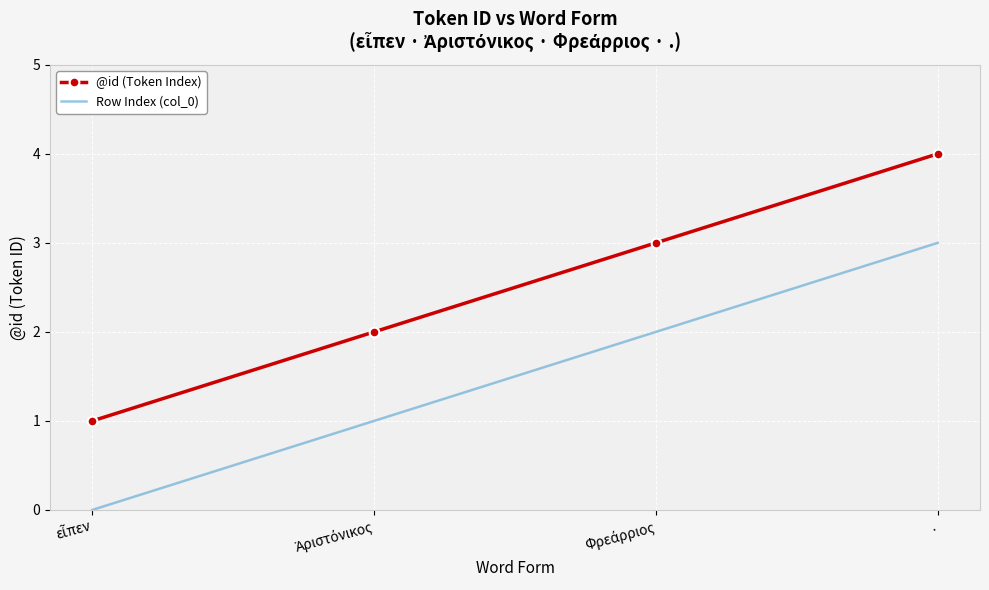

What position from the left is .?

4